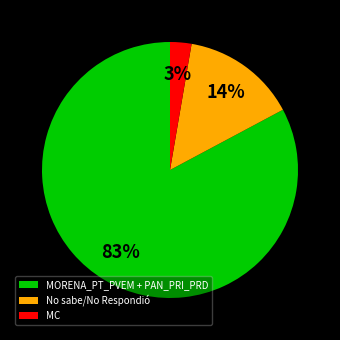

Do MORENA_PT_PVEM + PAN_PRI_PRD and MC together represent more than half of the pie?

Yes